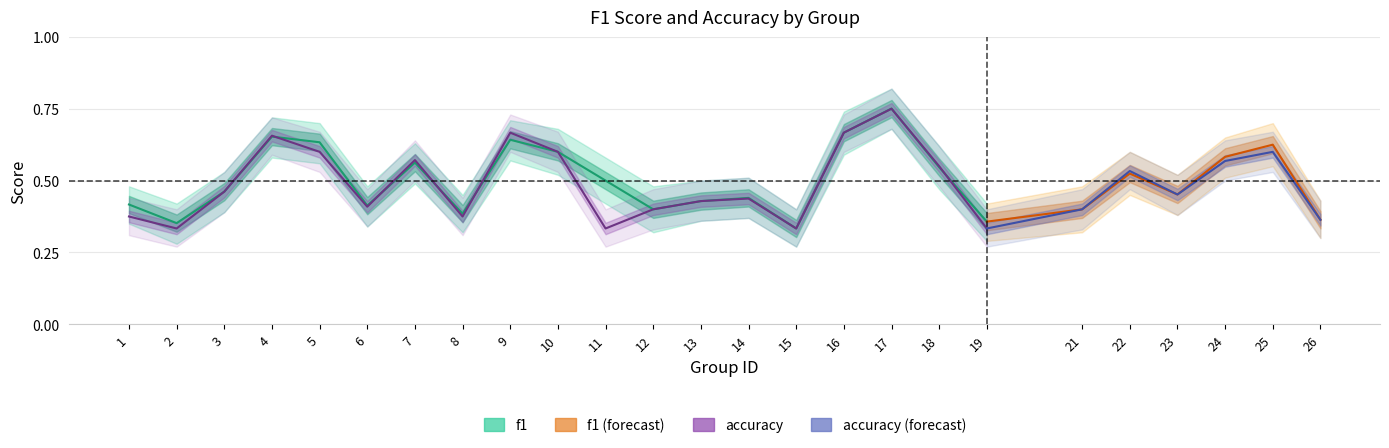

At which label does f1 reach its minimum?

15